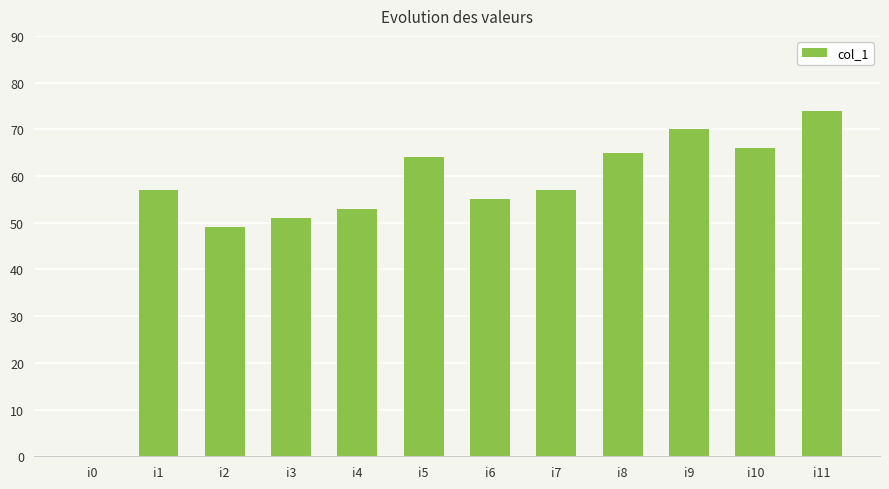

True or false: the data shows 16 at i8.

False